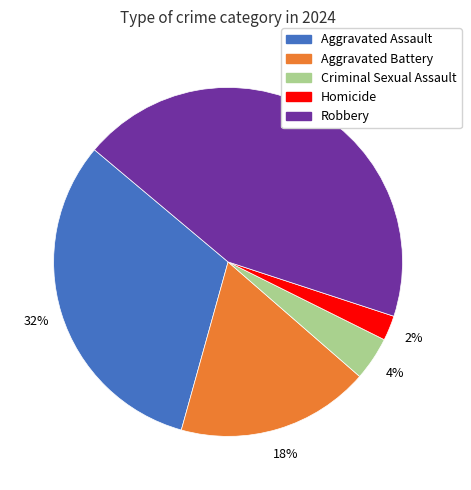

Rank the categories by value from highest to lowest.

Robbery, Aggravated Assault, Aggravated Battery, Criminal Sexual Assault, Homicide